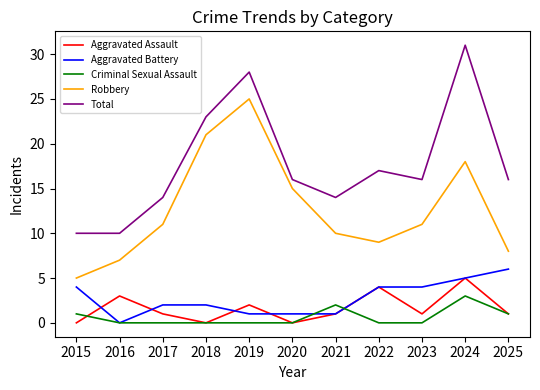

What is the highest value of the Aggravated Battery series?

6